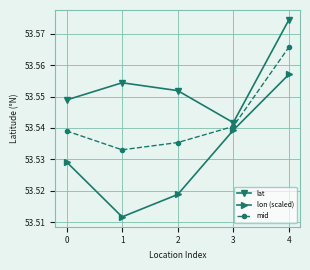

Where is lat nearest to the value 53?

3